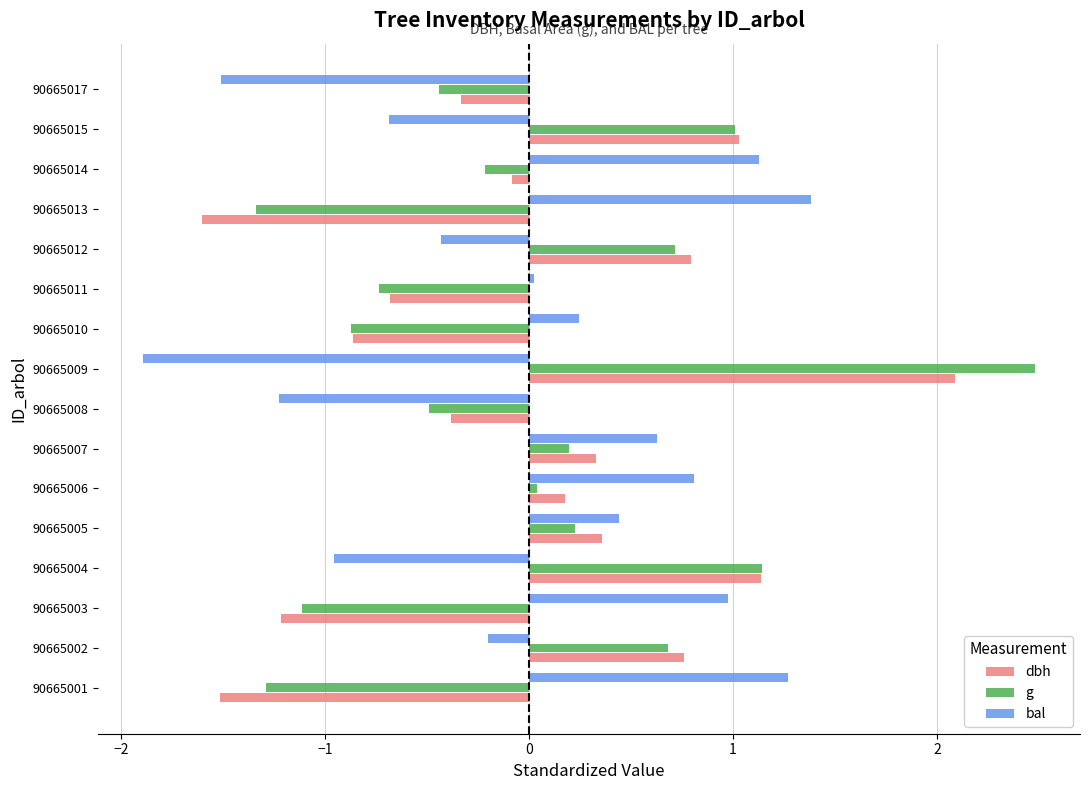

Is it true that dbh equals -1.6 at 90665013?

True